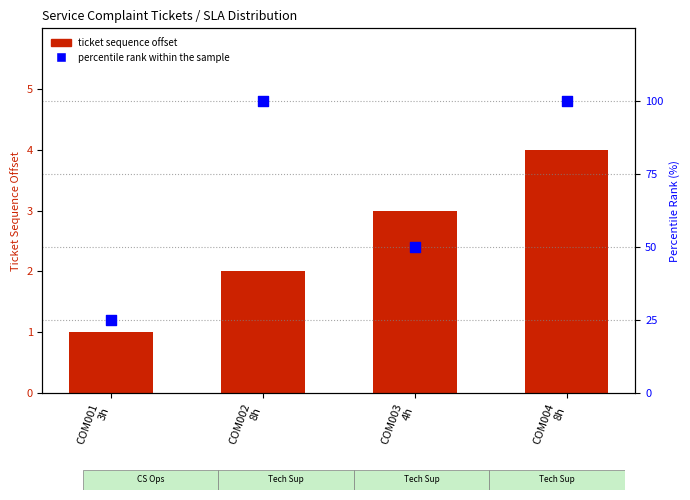

At which category is the sum across all series the highest?

COM004
8h